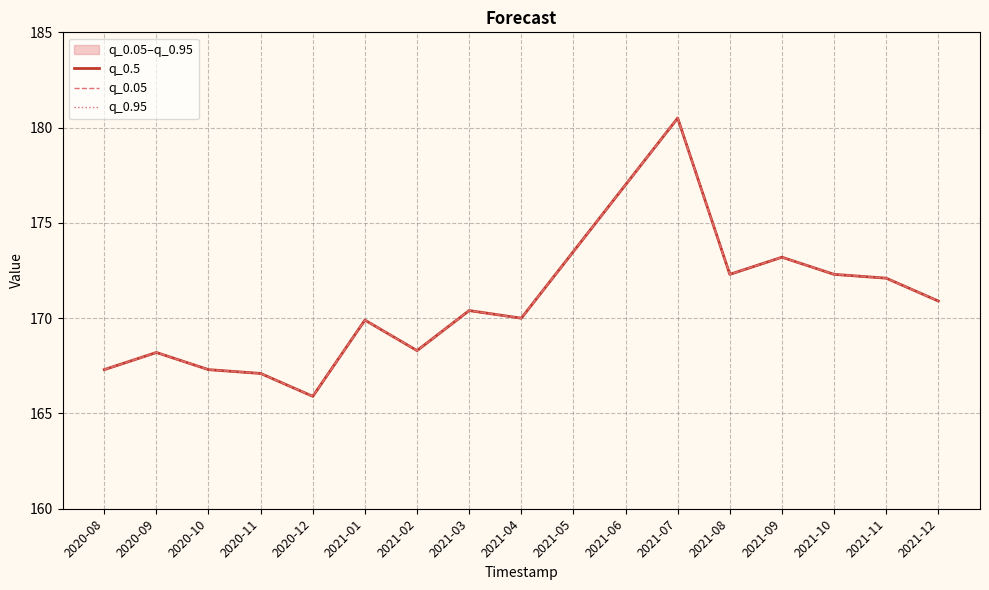

What are all the series names shown in the legend?

q_0.5, q_0.05, q_0.95